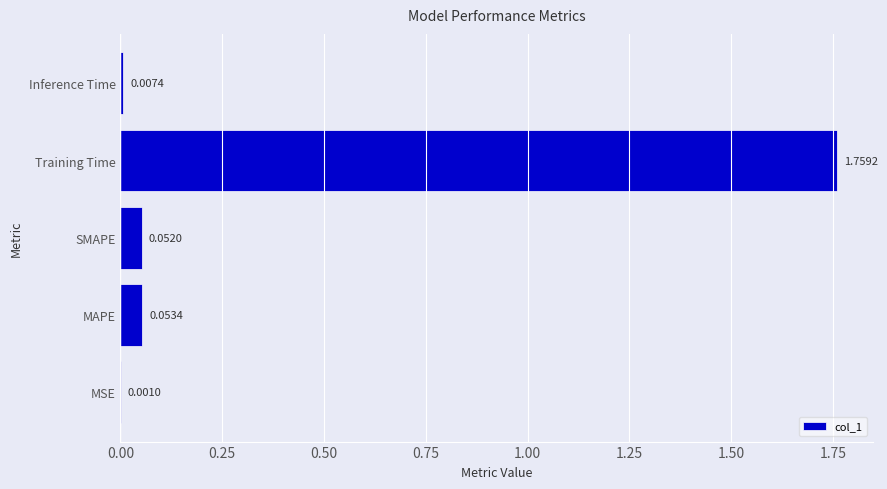

At which label is the value closest to 0?

MSE